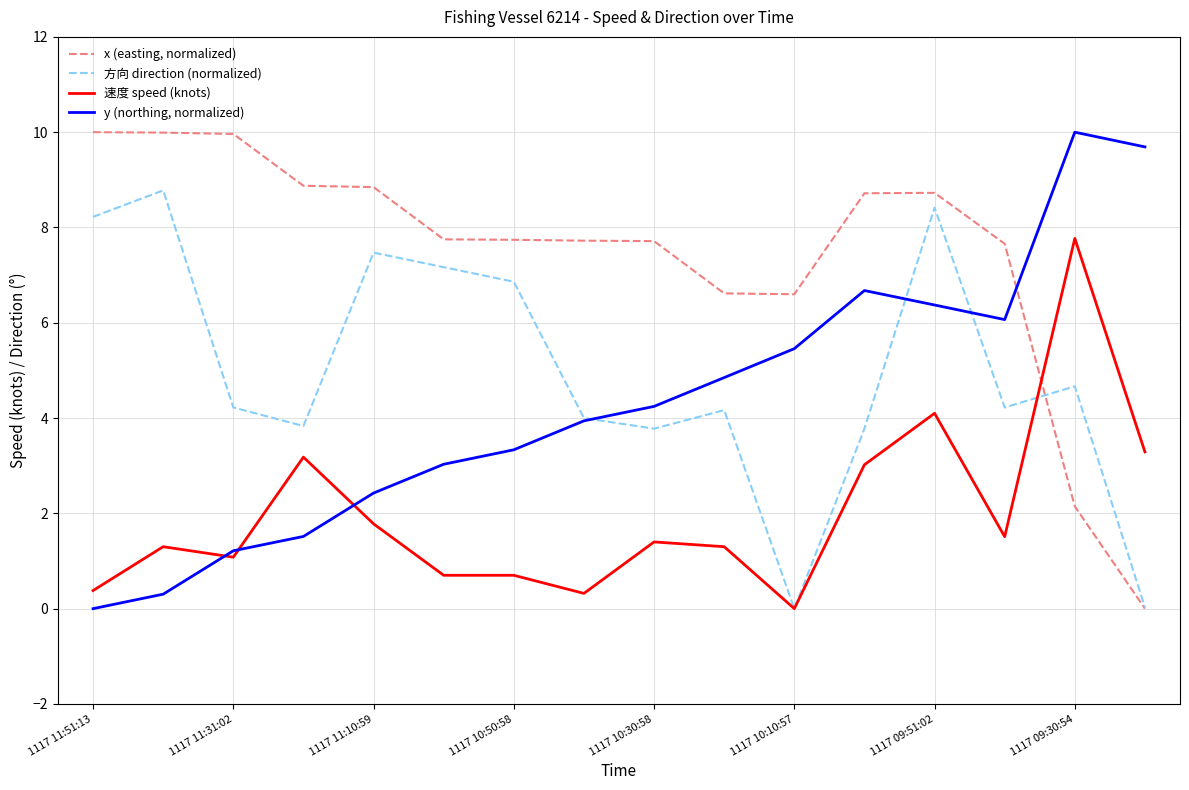

Which series has the largest total across all categories?

x (easting, normalized)